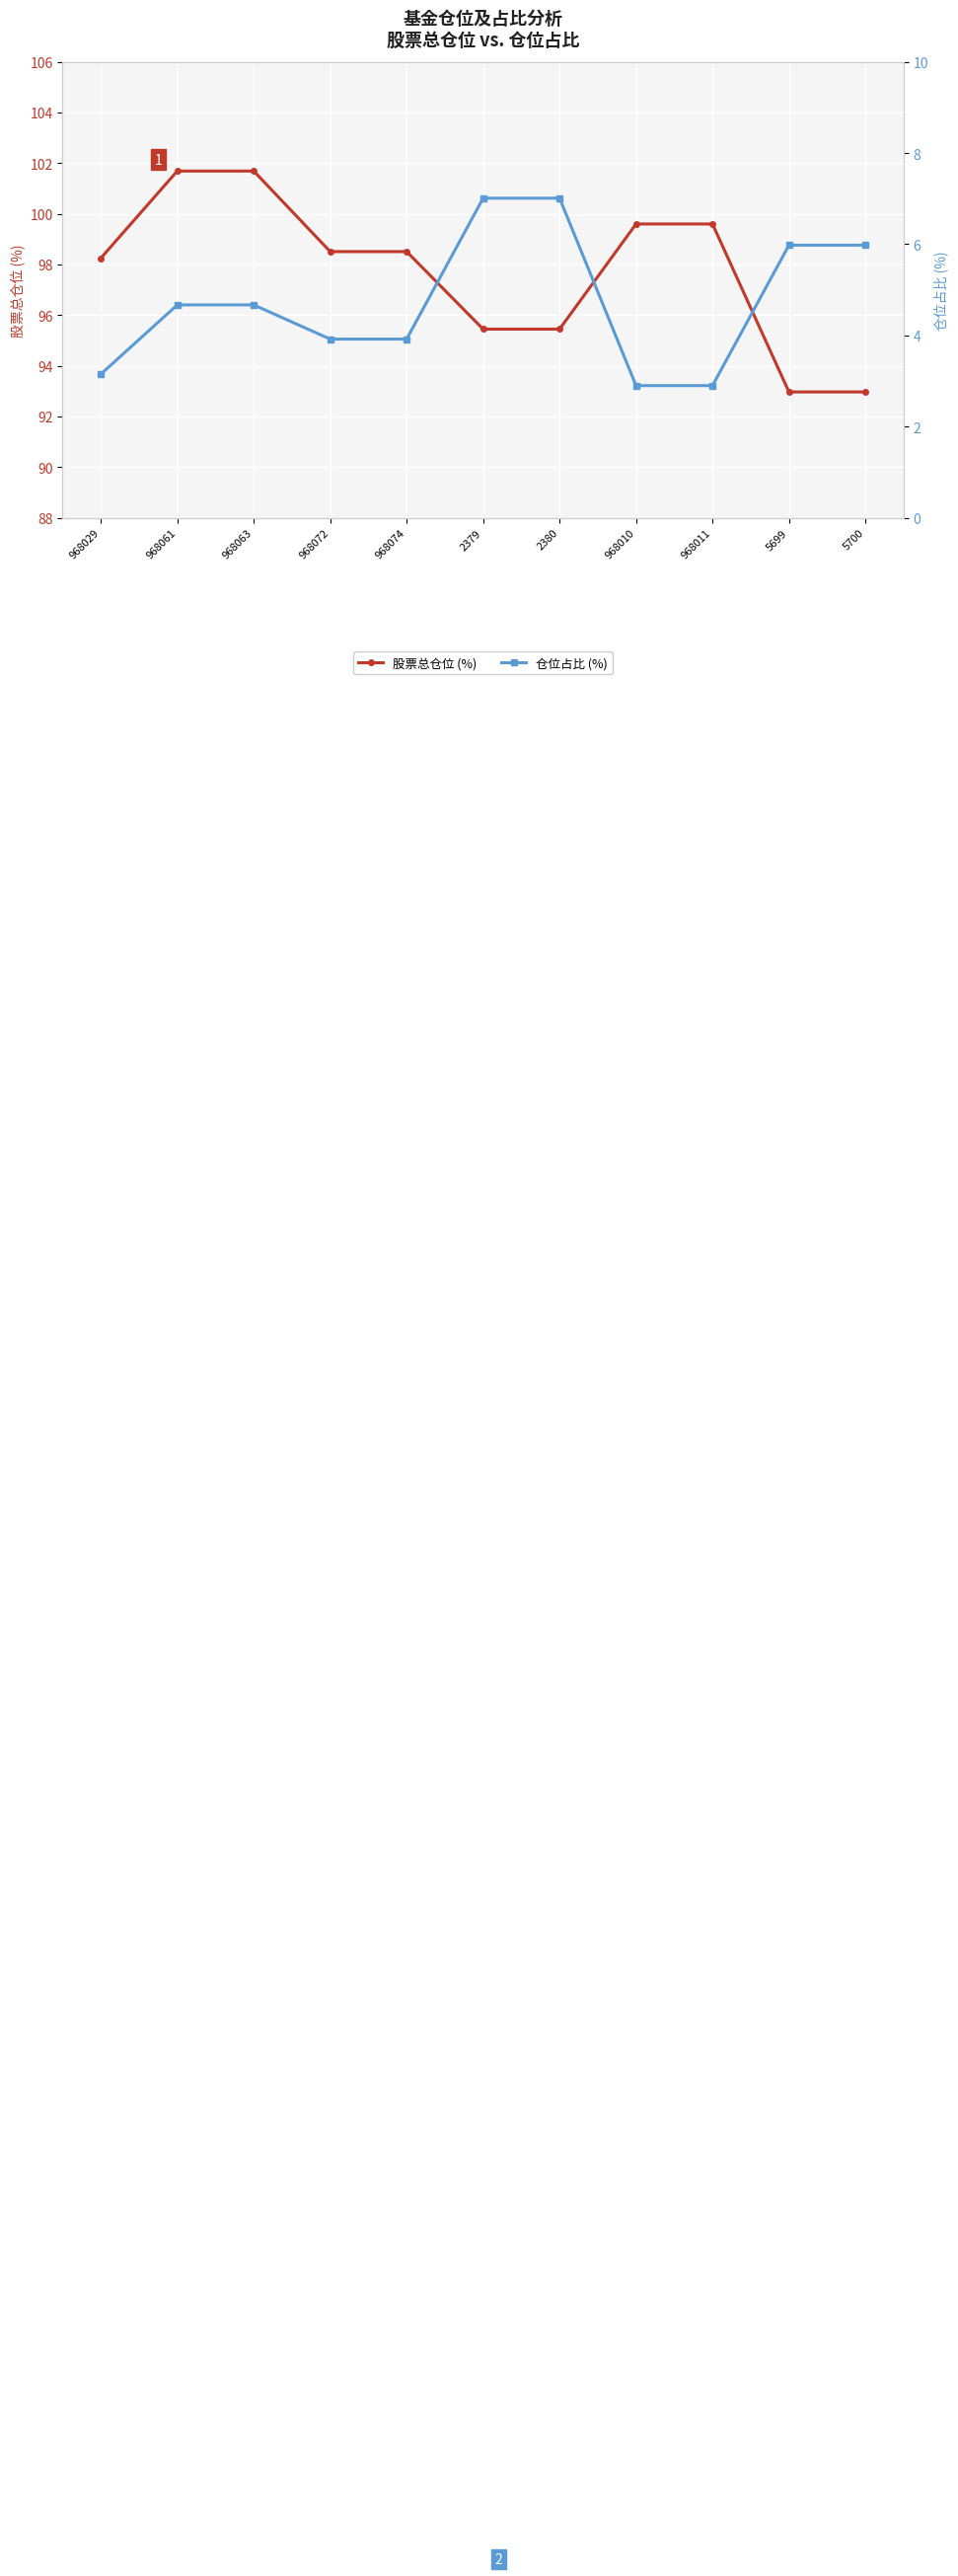

What is the maximum value for 股票总仓位 (%)?

101.7